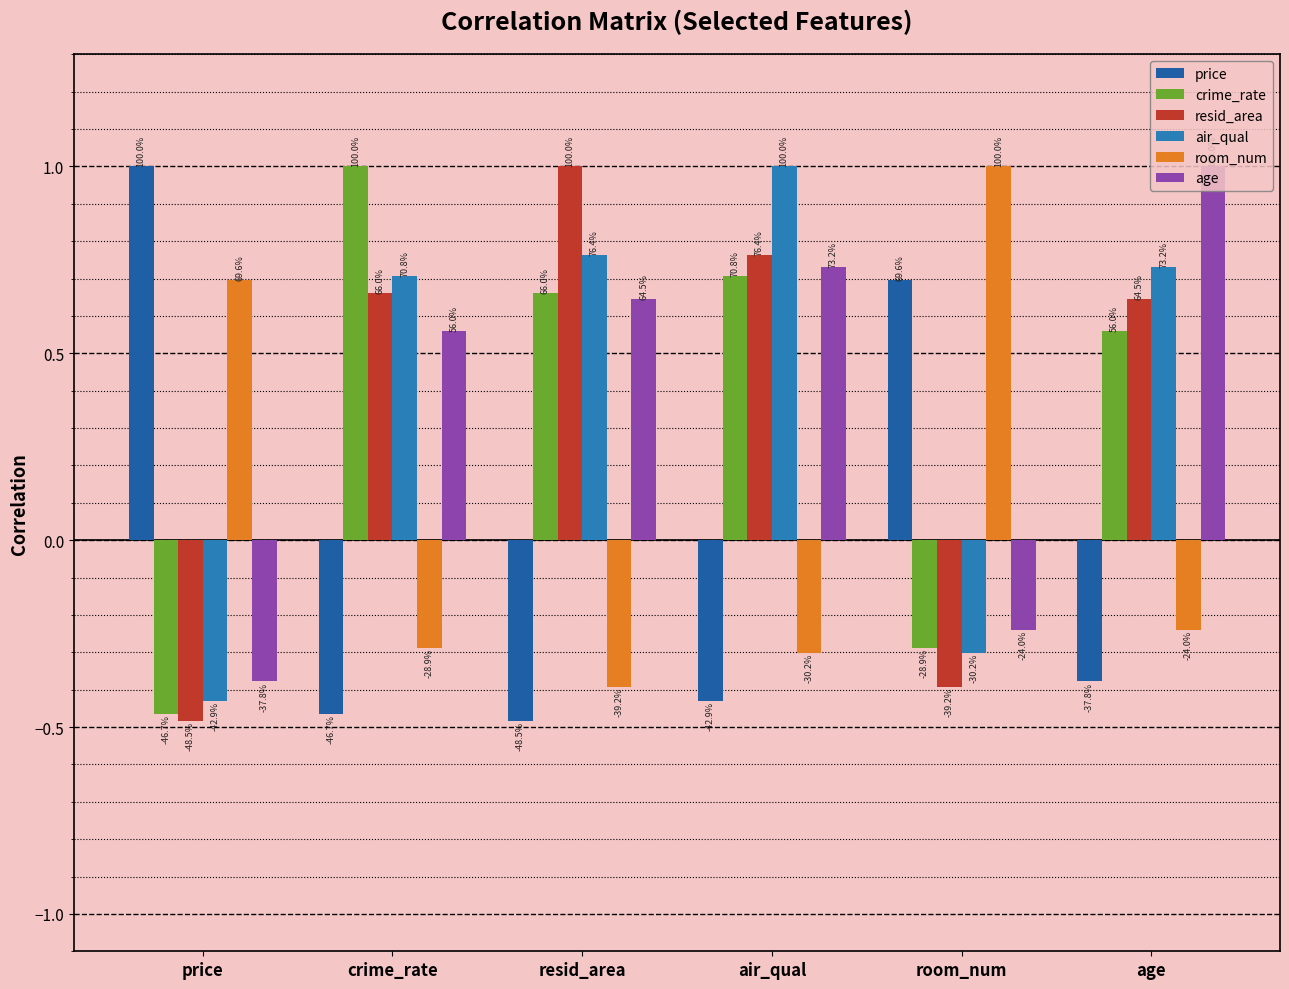

Reading left to right, list all the values displayed in this chart.

price: price=1.0	crime_rate=-0.5	resid_area=-0.5	air_qual=-0.4	room_num=0.7	age=-0.4
crime_rate: price=-0.5	crime_rate=1.0	resid_area=0.7	air_qual=0.7	room_num=-0.3	age=0.6
resid_area: price=-0.5	crime_rate=0.7	resid_area=1.0	air_qual=0.8	room_num=-0.4	age=0.6
air_qual: price=-0.4	crime_rate=0.7	resid_area=0.8	air_qual=1.0	room_num=-0.3	age=0.7
room_num: price=0.7	crime_rate=-0.3	resid_area=-0.4	air_qual=-0.3	room_num=1.0	age=-0.2
age: price=-0.4	crime_rate=0.6	resid_area=0.6	air_qual=0.7	room_num=-0.2	age=1.0